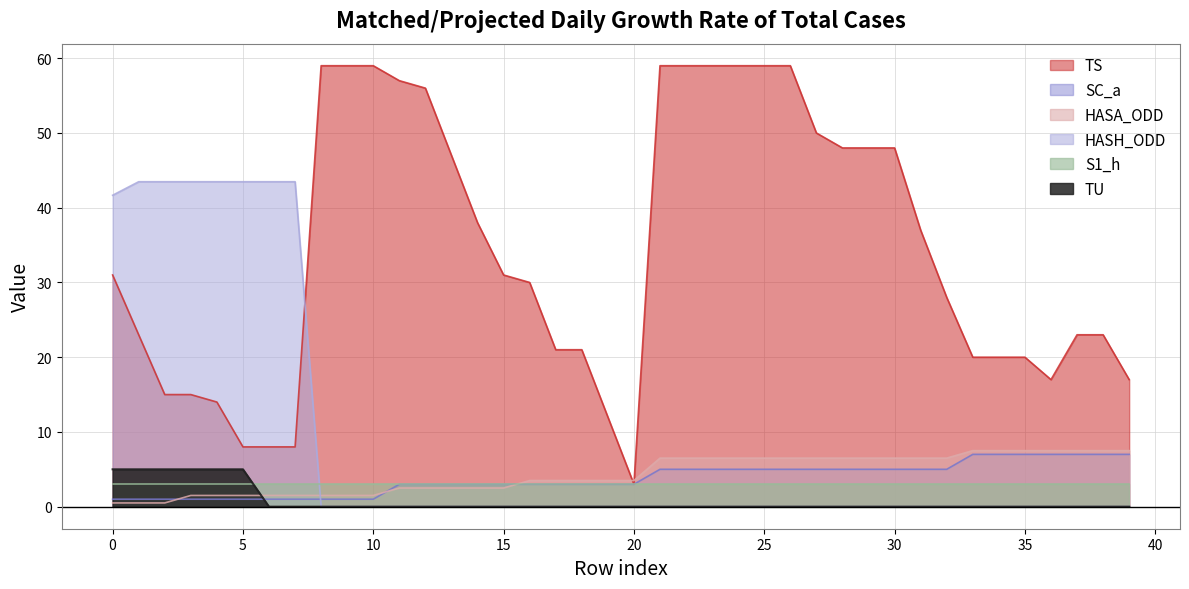

True or false: TU has more than 0 points higher than both neighbors.

False